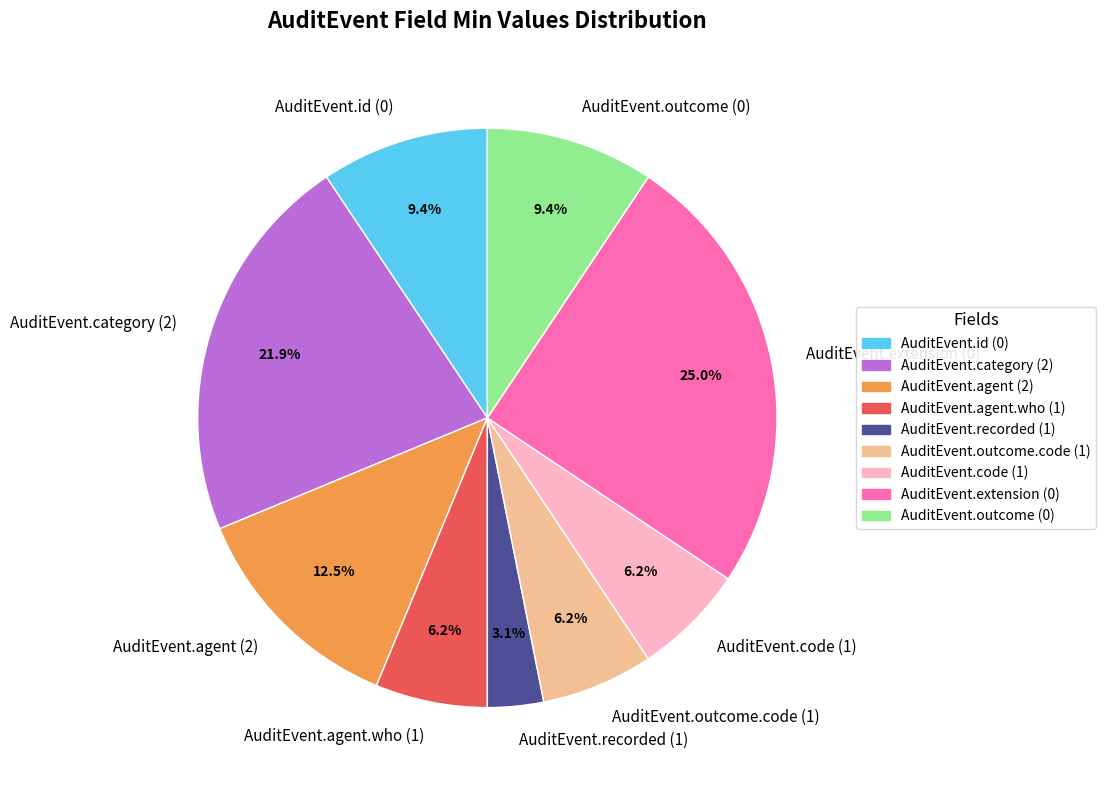

Does any single category account for the majority?

No